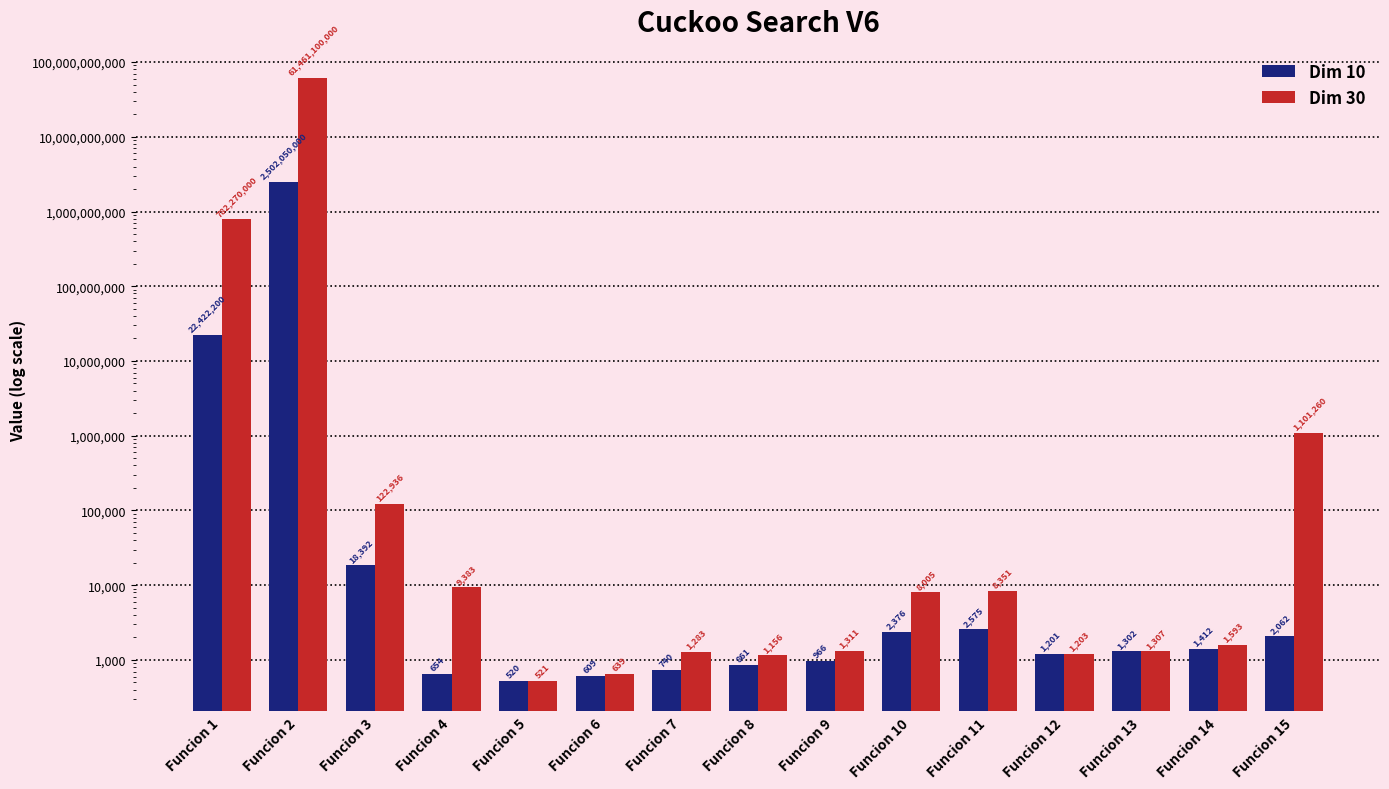

At which category is the sum across all series the highest?

Funcion 2